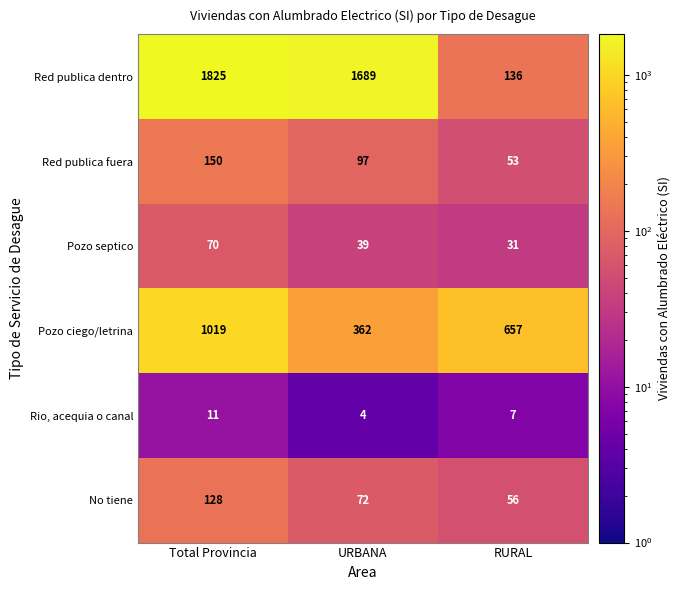

The Pozo ciego/letrina series shows 1544 at Total Provincia. True or false?

False